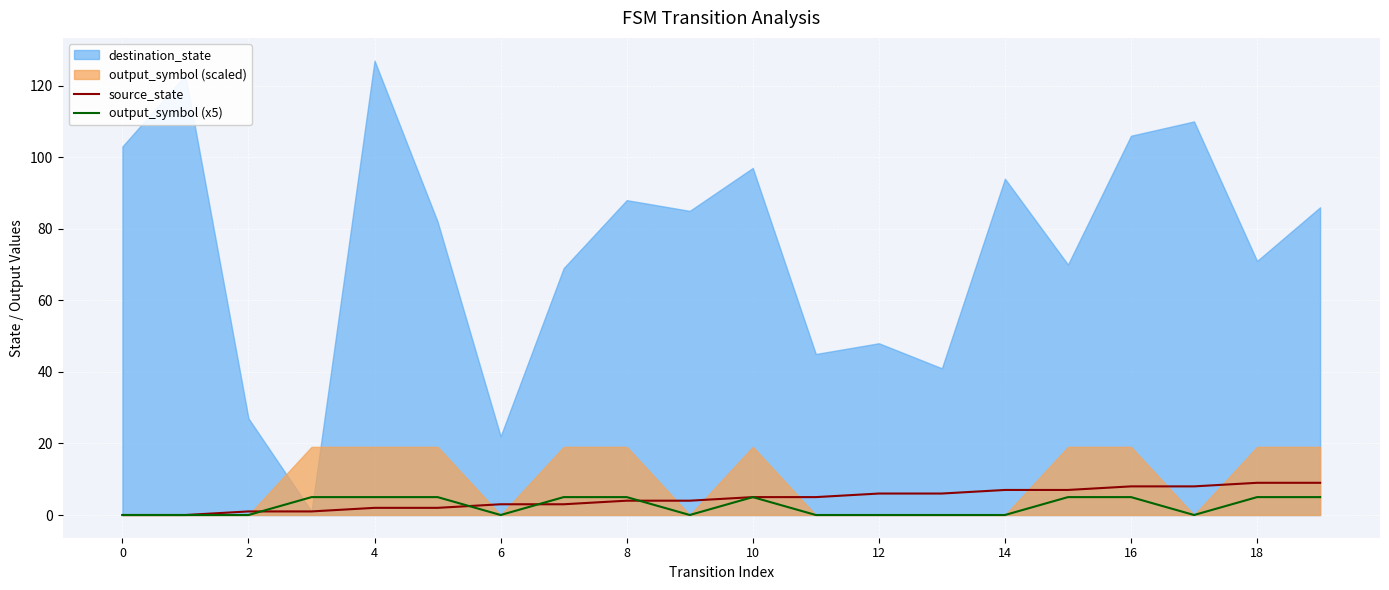

How many intersections are there between output_symbol (x5) and source_state?

4